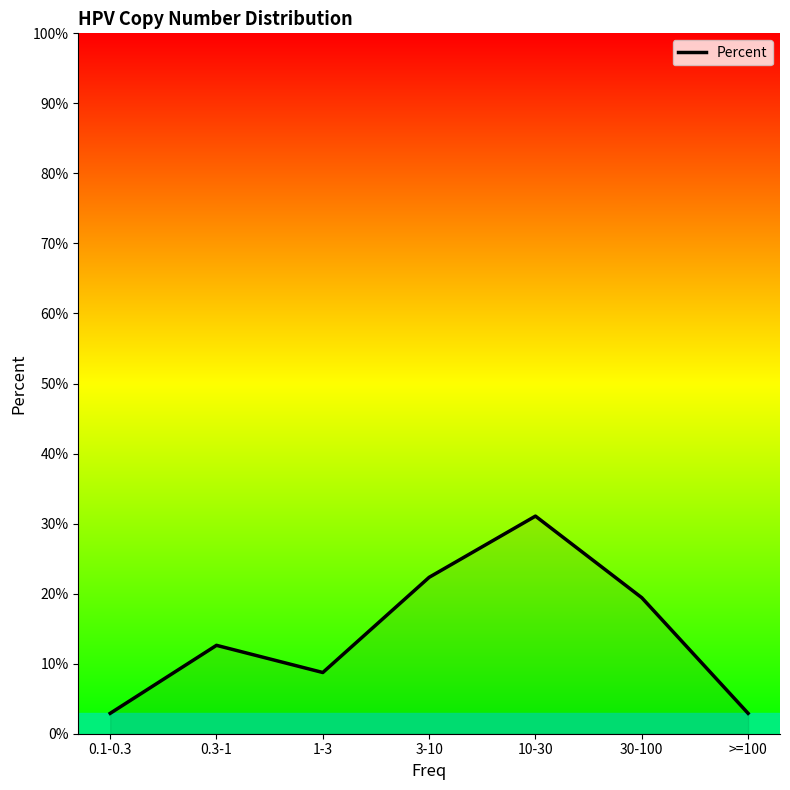

How many data points does each series have?

7